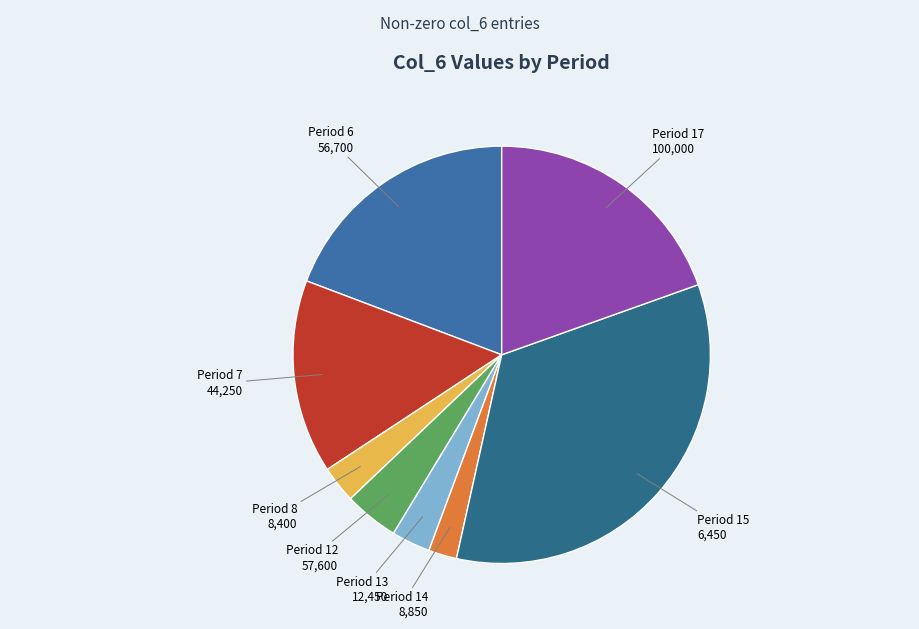

Between Period 7 and Period 17, which is larger?

Period 17